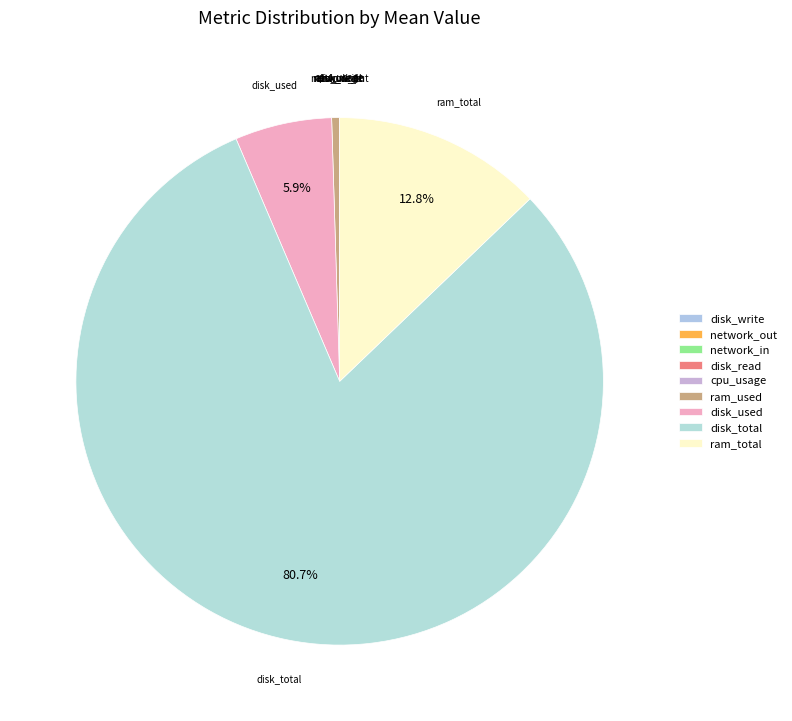

Which has a higher value, ram_used or disk_used?

disk_used